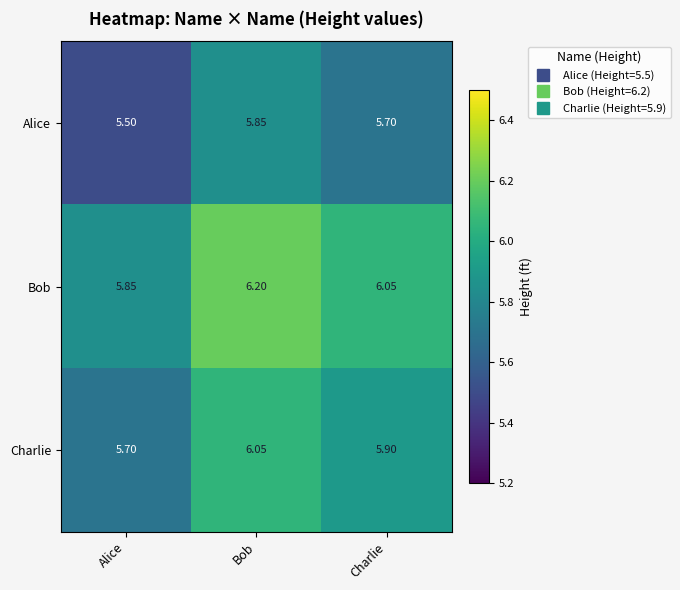

At which category is the sum across all series the highest?

Bob